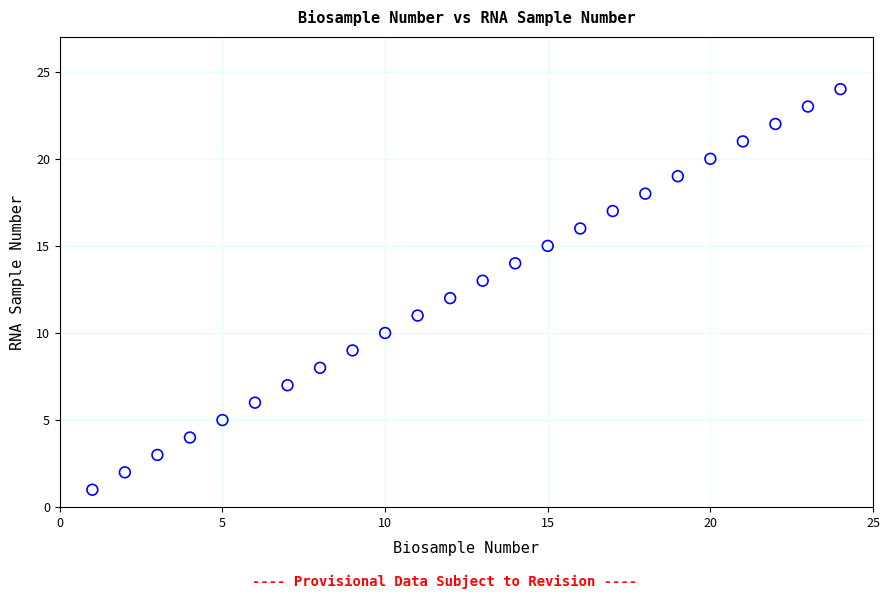

What is the range of Y values (max minus min)?

23